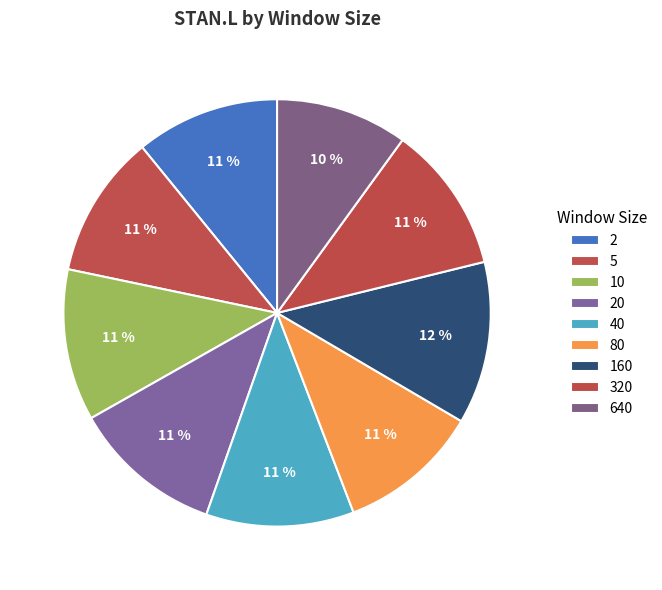

How many segments does this pie chart have?

9